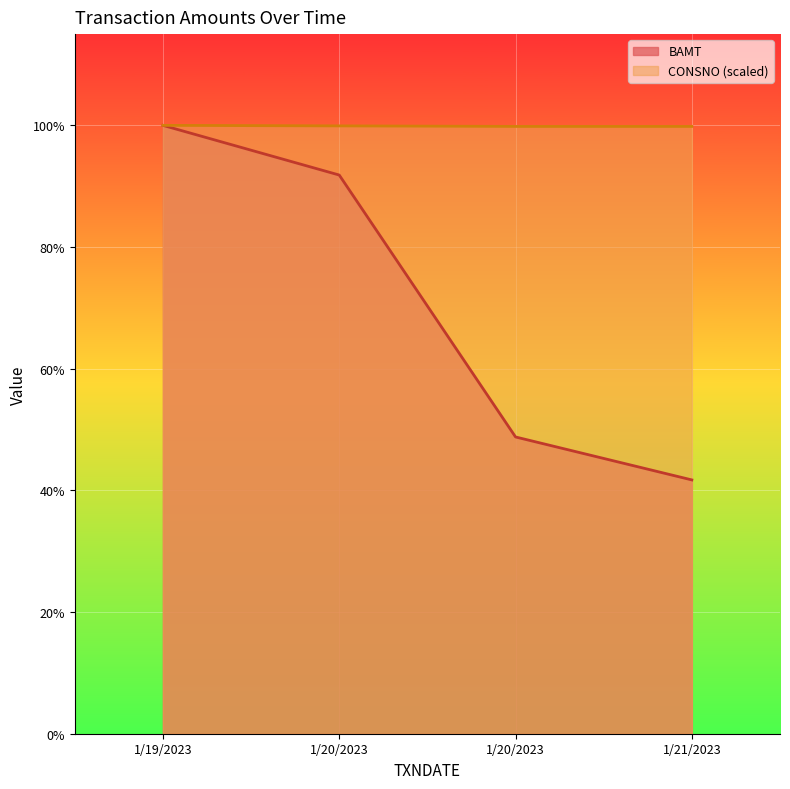

True or false: BAMT has a value of 3250.0 at 1/21/2023.

True